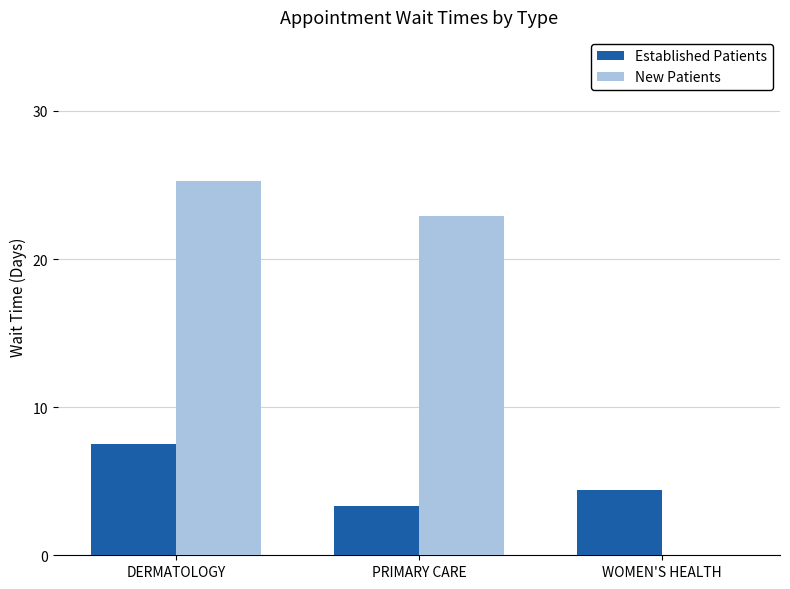

What is the total value across all series at DERMATOLOGY?

32.8